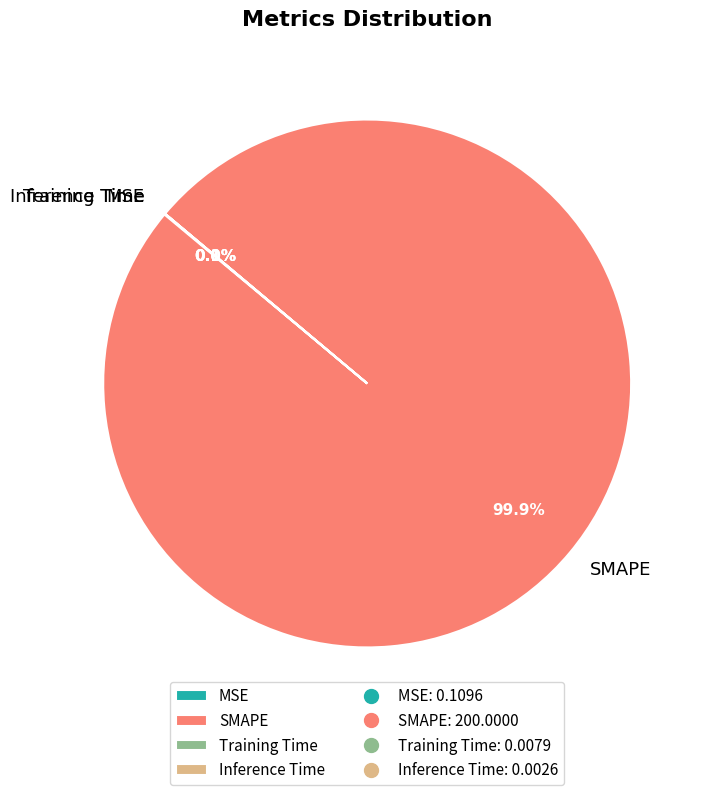

Which slice is the largest?

SMAPE